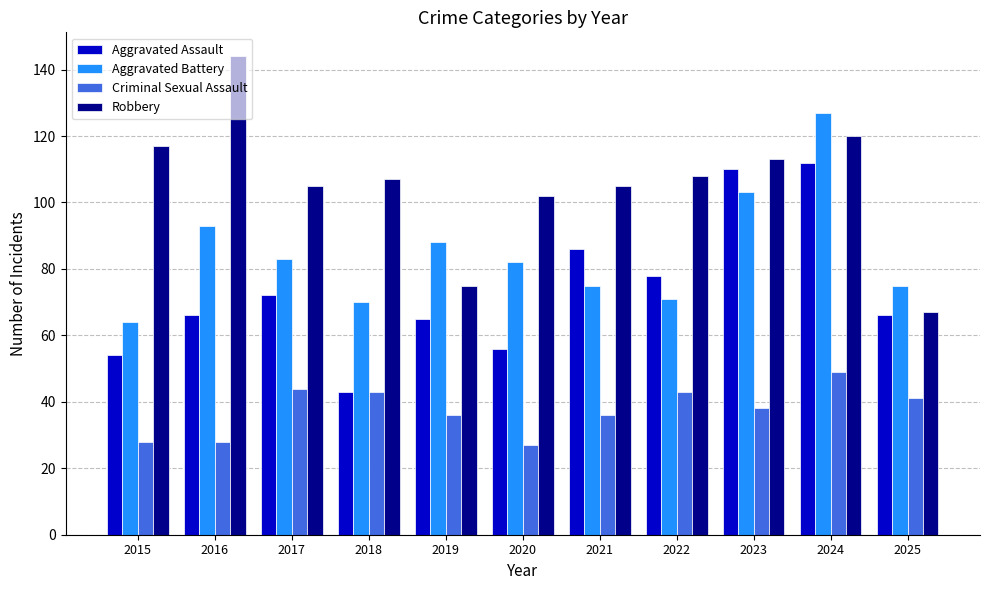

Does the chart contain any negative values?

No